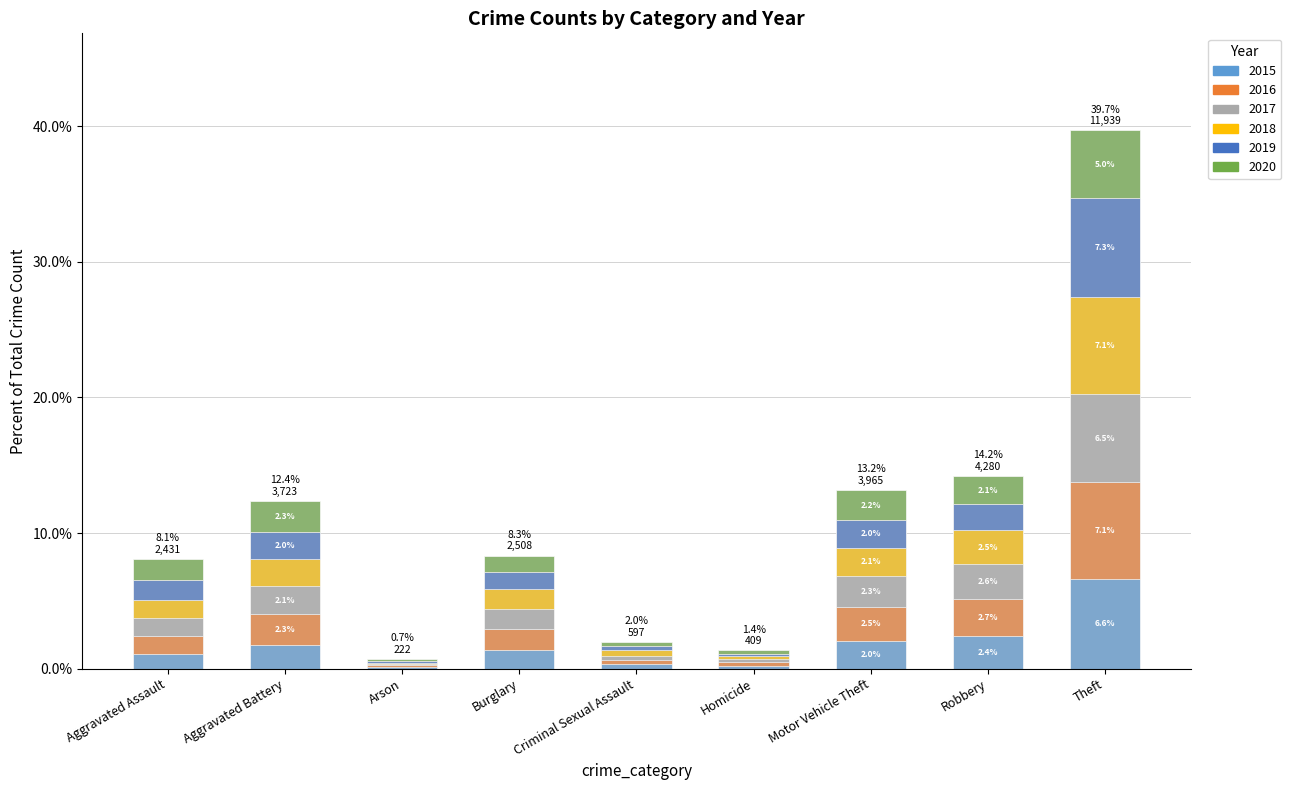

Reading left to right, extract all data points from this chart.

2015: Aggravated Assault=1.1	Aggravated Battery=1.7	Arson=0.1	Burglary=1.4	Criminal Sexual Assault=0.3	Homicide=0.2	Motor Vehicle Theft=2.0	Robbery=2.4	Theft=6.6
2016: Aggravated Assault=1.3	Aggravated Battery=2.3	Arson=0.1	Burglary=1.5	Criminal Sexual Assault=0.3	Homicide=0.3	Motor Vehicle Theft=2.5	Robbery=2.7	Theft=7.1
2017: Aggravated Assault=1.3	Aggravated Battery=2.1	Arson=0.1	Burglary=1.5	Criminal Sexual Assault=0.3	Homicide=0.3	Motor Vehicle Theft=2.3	Robbery=2.6	Theft=6.5
2018: Aggravated Assault=1.3	Aggravated Battery=2.0	Arson=0.1	Burglary=1.5	Criminal Sexual Assault=0.4	Homicide=0.2	Motor Vehicle Theft=2.1	Robbery=2.5	Theft=7.1
2019: Aggravated Assault=1.5	Aggravated Battery=2.0	Arson=0.1	Burglary=1.3	Criminal Sexual Assault=0.3	Homicide=0.2	Motor Vehicle Theft=2.0	Robbery=1.9	Theft=7.3
2020: Aggravated Assault=1.5	Aggravated Battery=2.3	Arson=0.2	Burglary=1.2	Criminal Sexual Assault=0.3	Homicide=0.3	Motor Vehicle Theft=2.2	Robbery=2.1	Theft=5.0